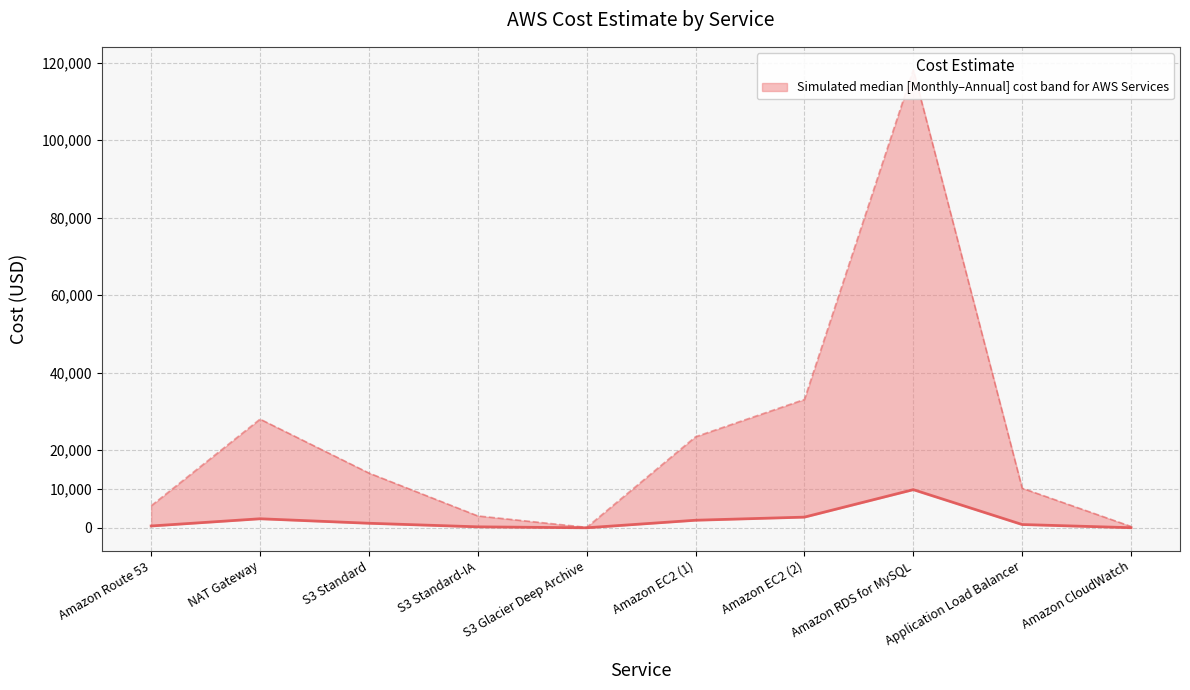

True or false: Monthly Cost and Annual Cost cross at least once.

False